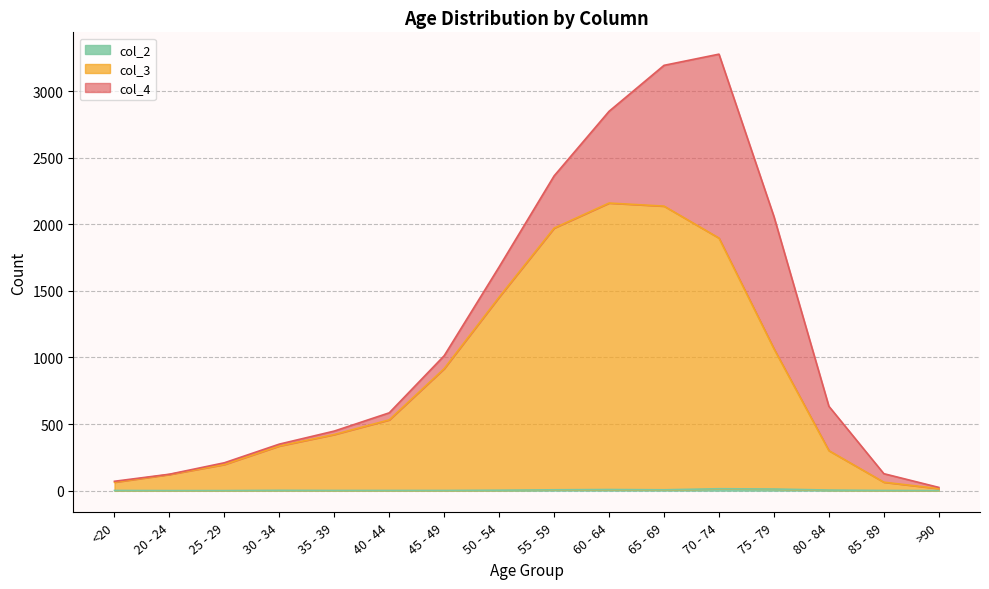

List the labels in order of col_3 value, smallest first.

>90, <20, 85 - 89, 20 - 24, 25 - 29, 80 - 84, 30 - 34, 35 - 39, 40 - 44, 45 - 49, 75 - 79, 50 - 54, 70 - 74, 55 - 59, 65 - 69, 60 - 64